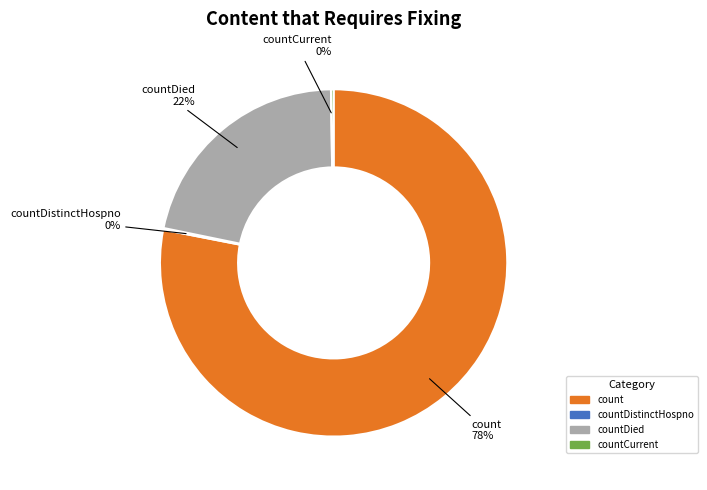

To the nearest percent, what is the difference between the largest and smallest slice percentages?

78%